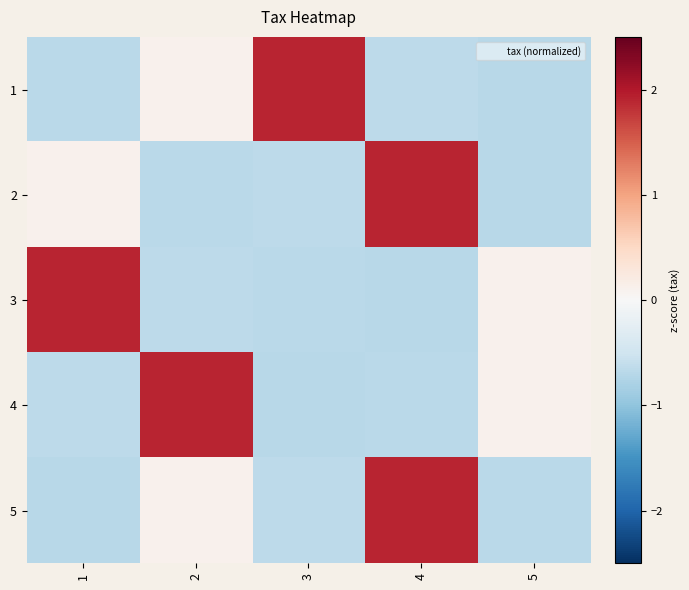

Rank the series by their maximum value, from lowest to highest.

1, 2, 3, 4, 5